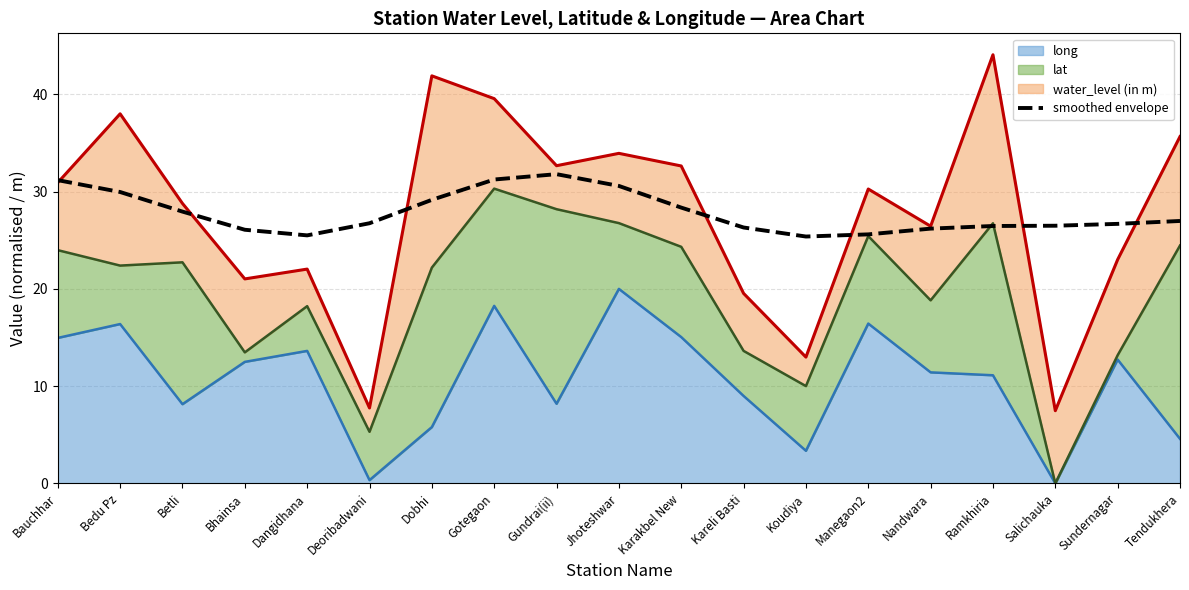

Reading left to right, list all the values displayed in this chart.

Bauchhar=31.2	Bedu Pz=30.0	Betli=27.9	Bhainsa=26.1	Dangidhana=25.5	Deoribadwani=26.7	Dobhi=29.2	Gotegaon=31.2	Gundrai(ii)=31.8	Jhoteshwar=30.6	Karakbel New=28.4	Kareli Basti=26.3	Koudiya=25.4	Manegaon2=25.6	Nandwara=26.2	Ramkhiria=26.5	Salichauka=26.5	Sundernagar=26.7	Tendukhera=27.0